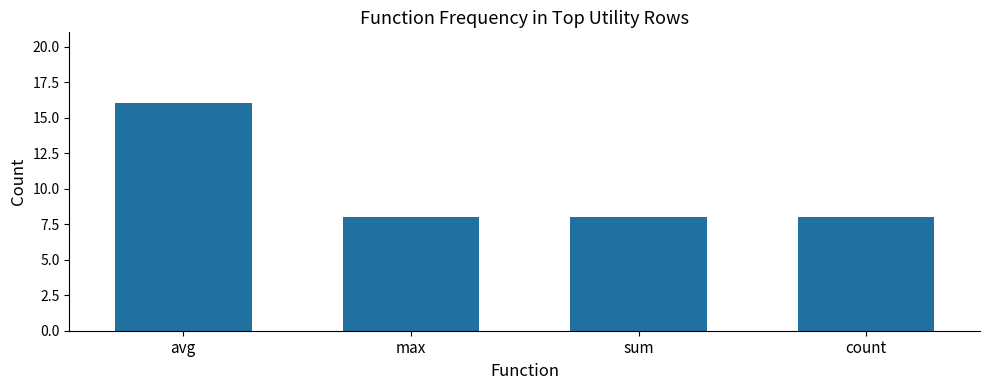

What is the difference between the maximum and minimum values?

8